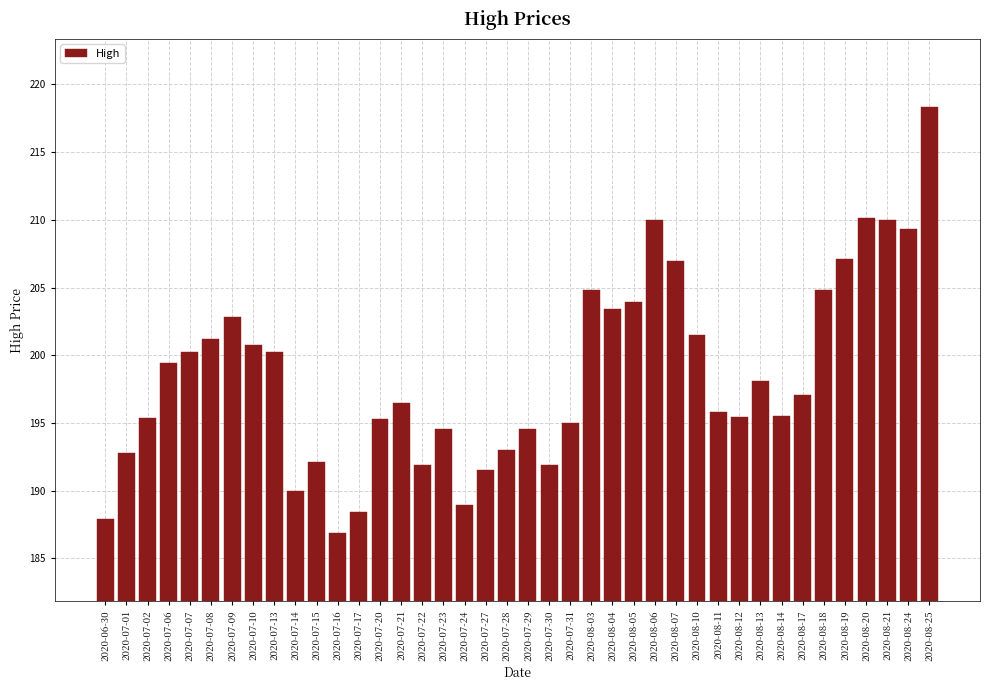

What is the ratio of the value at 2020-07-07 to the value at 2020-07-01?

1.0